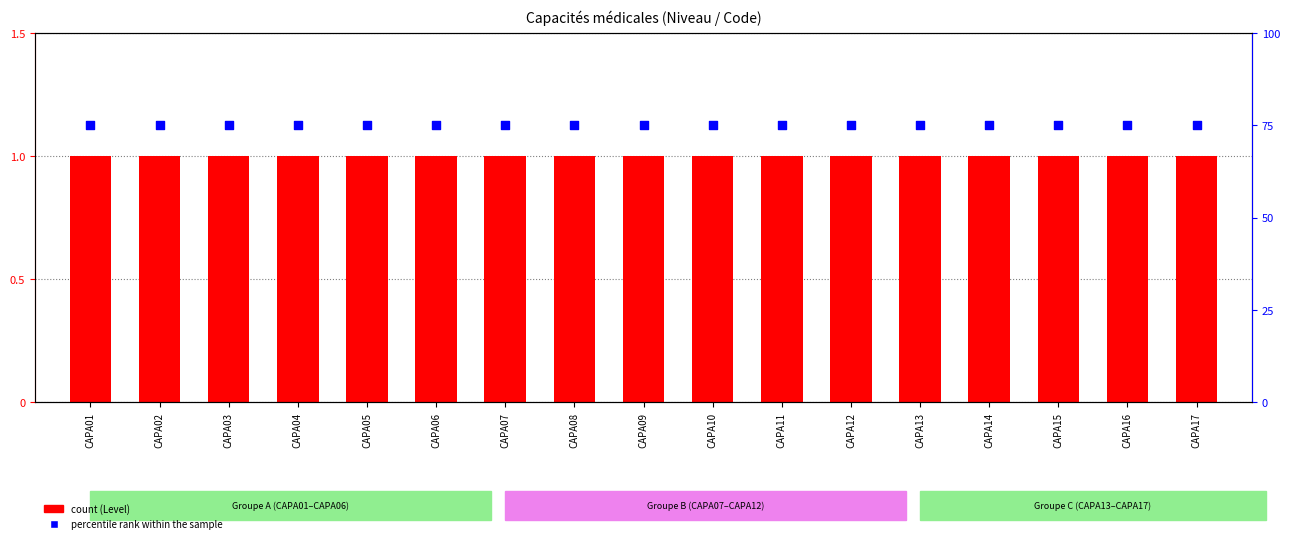

Is the value of Level at CAPA09 greater than the value of percentile rank within the sample at CAPA17?

No